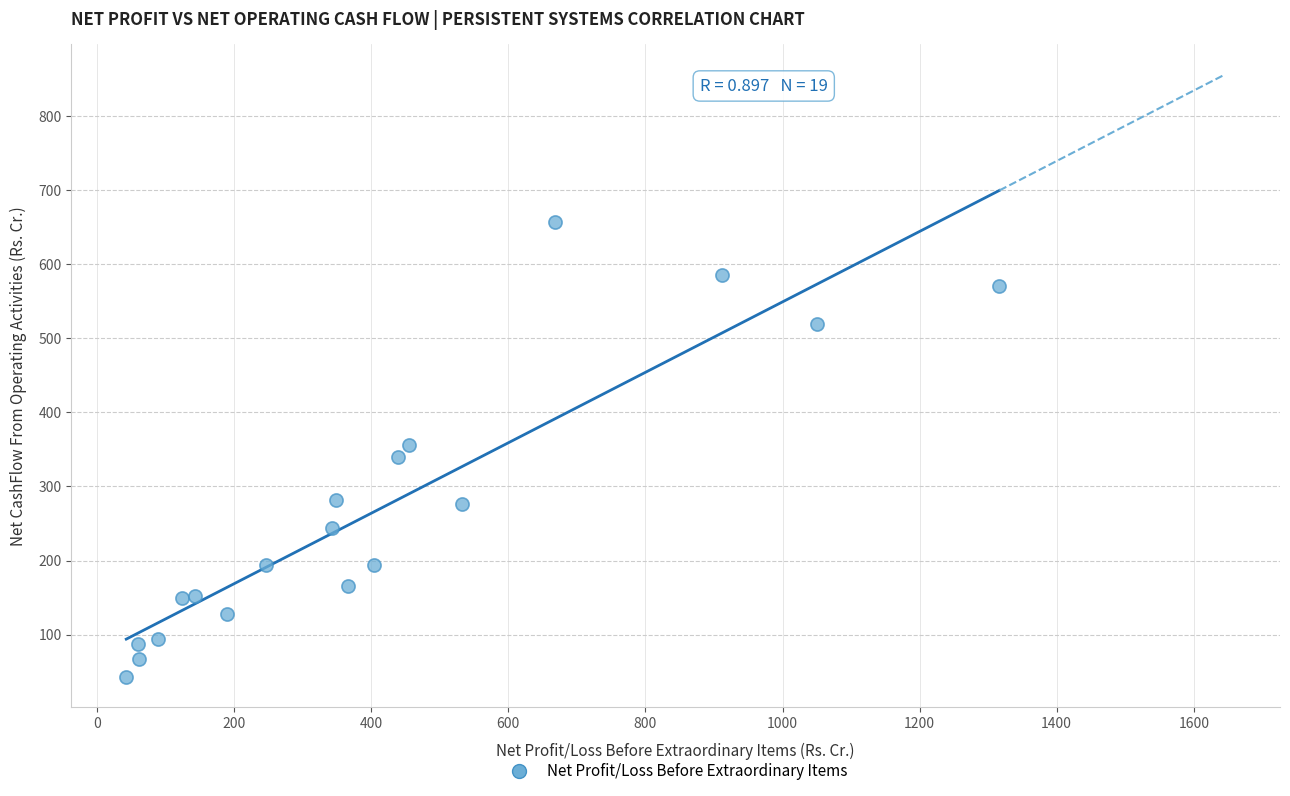

What is the range of X values (max minus min)?

1274.0